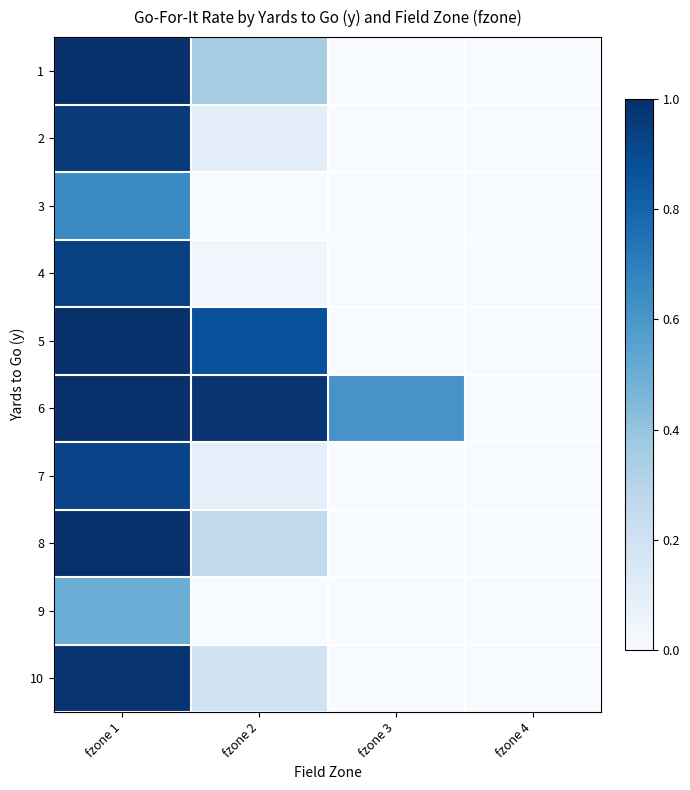

How many data points does each series have?

4